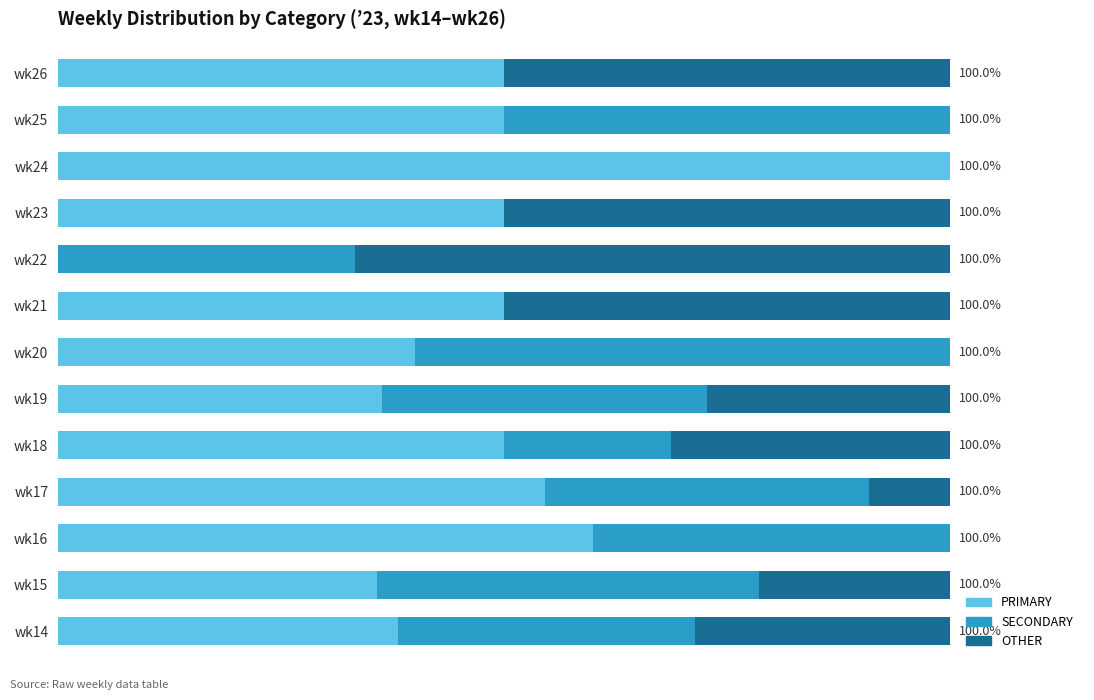

What are all the series names shown in the legend?

PRIMARY, SECONDARY, OTHER